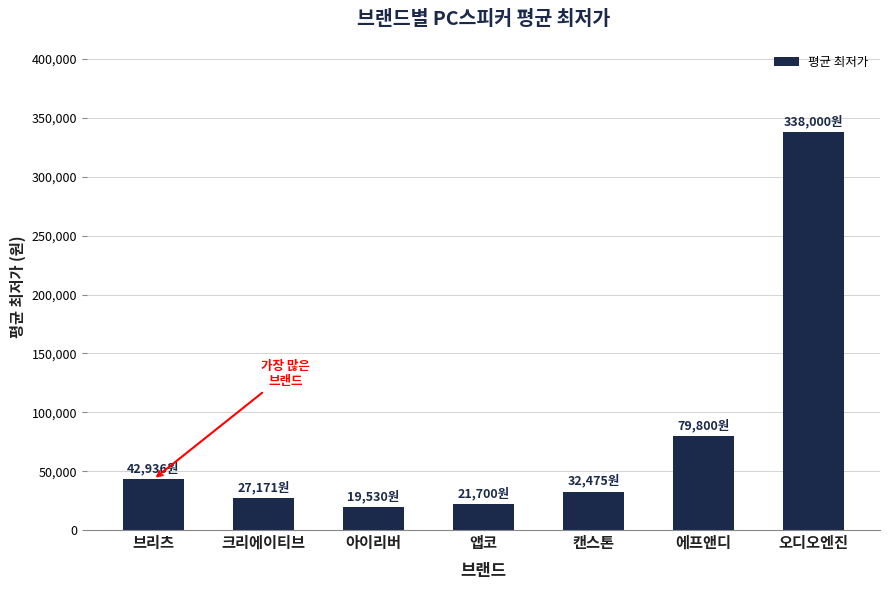

What is the label of the 5th bar from the left?

캔스톤